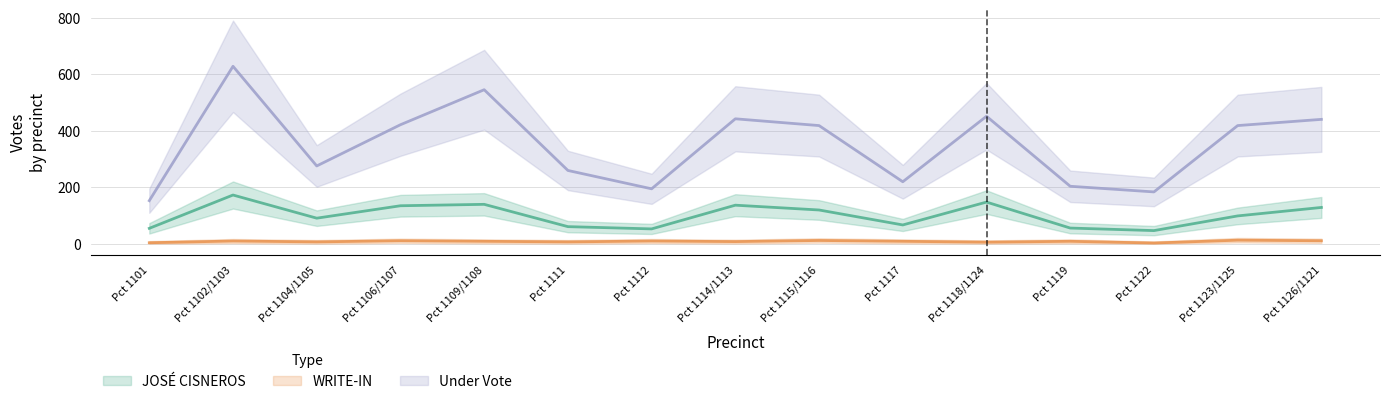

True or false: JOSÉ CISNEROS has a value of 48 at Pct 1104/1105.

False